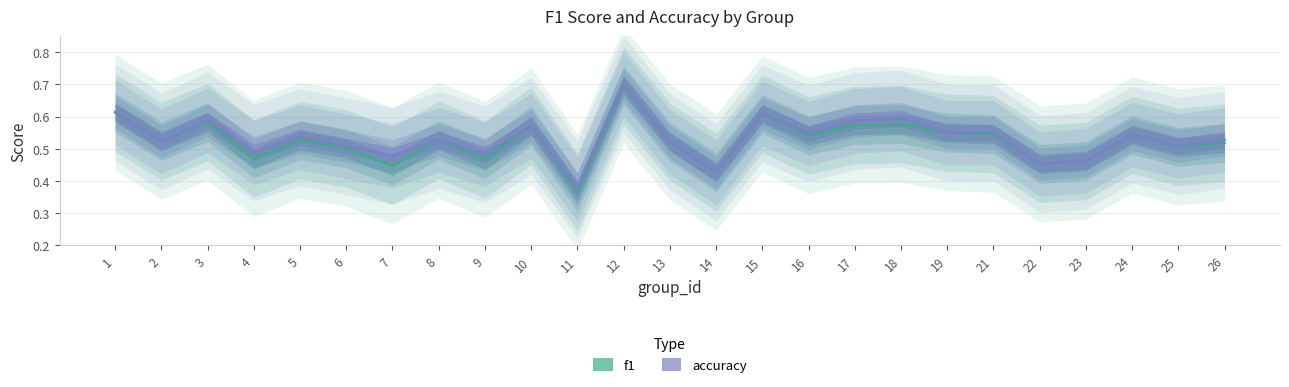

Reading left to right, transcribe all the data shown in this chart.

f1: 1=0.6	2=0.5	3=0.6	4=0.5	5=0.5	6=0.5	7=0.4	8=0.5	9=0.5	10=0.6	11=0.4	12=0.7	13=0.5	14=0.4	15=0.6	16=0.5	17=0.6	18=0.6	19=0.5	21=0.5	22=0.5	23=0.5	24=0.5	25=0.5	26=0.5
accuracy: 1=0.6	2=0.5	3=0.6	4=0.5	5=0.5	6=0.5	7=0.5	8=0.5	9=0.5	10=0.6	11=0.4	12=0.7	13=0.5	14=0.4	15=0.6	16=0.5	17=0.6	18=0.6	19=0.6	21=0.6	22=0.5	23=0.5	24=0.5	25=0.5	26=0.5